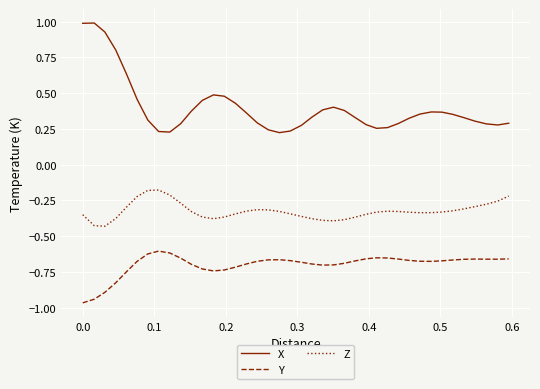

Which series has the largest total across all categories?

X